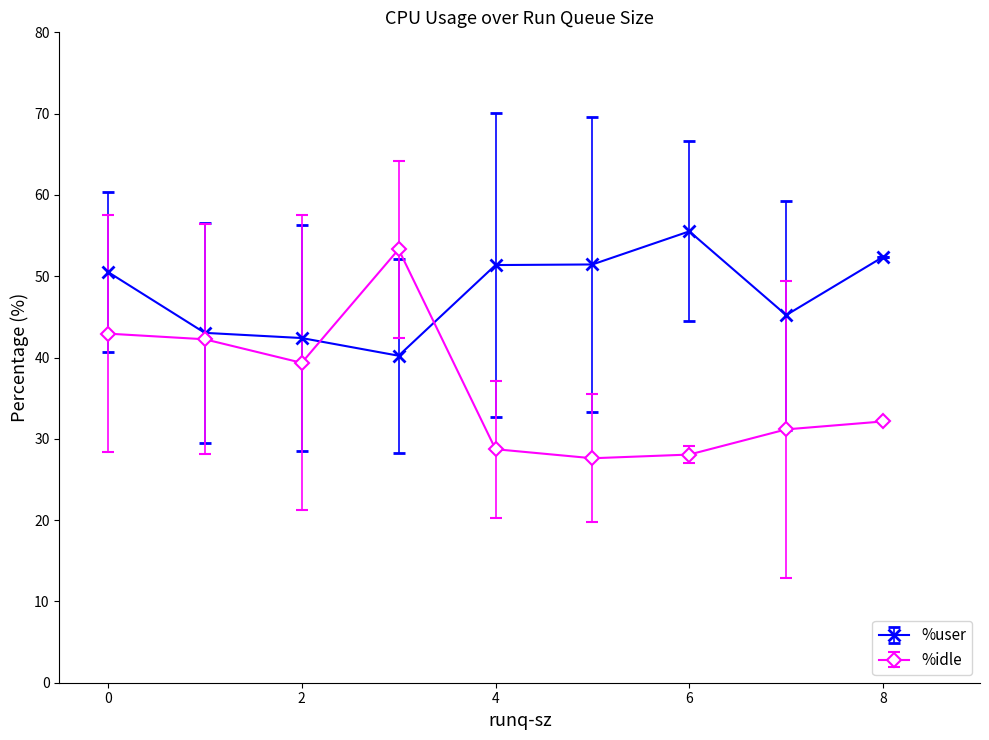

Reading left to right, extract all data points from this chart.

%user: 50.5	43.0	42.4	40.2	51.4	51.4	55.5	45.2	52.4
%idle: 42.9	42.2	39.3	53.3	28.7	27.6	28.1	31.2	32.1